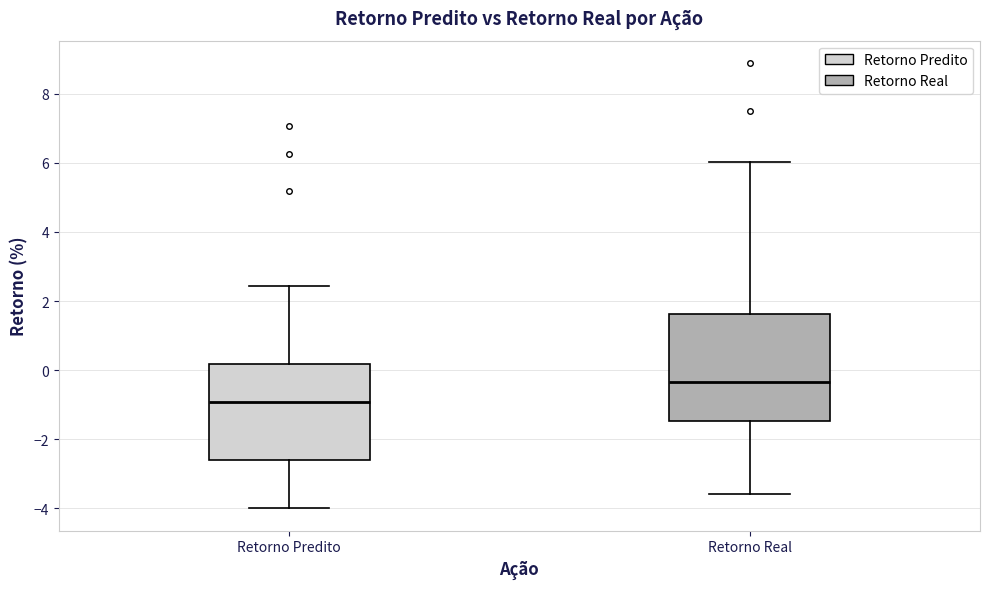

Which box has the lowest median line?

Retorno Predito